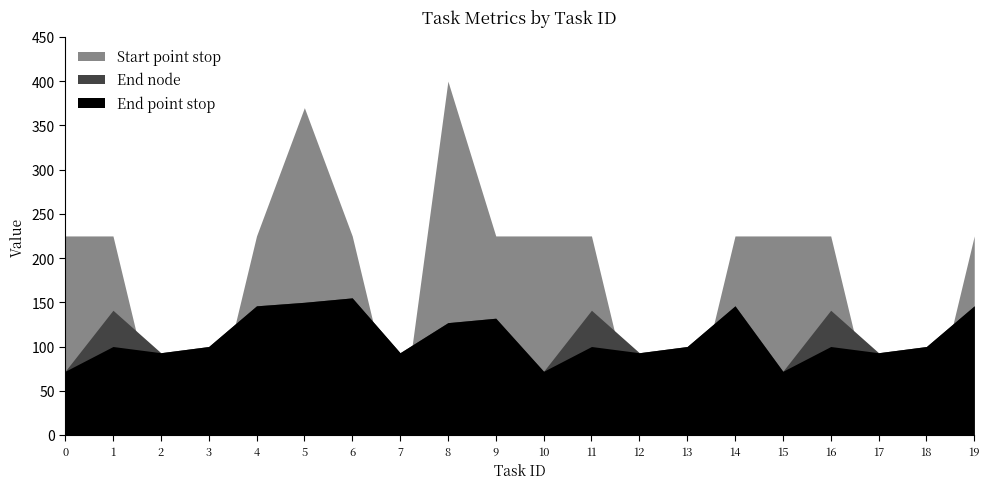

What is the difference between the highest and lowest values at 4?

79